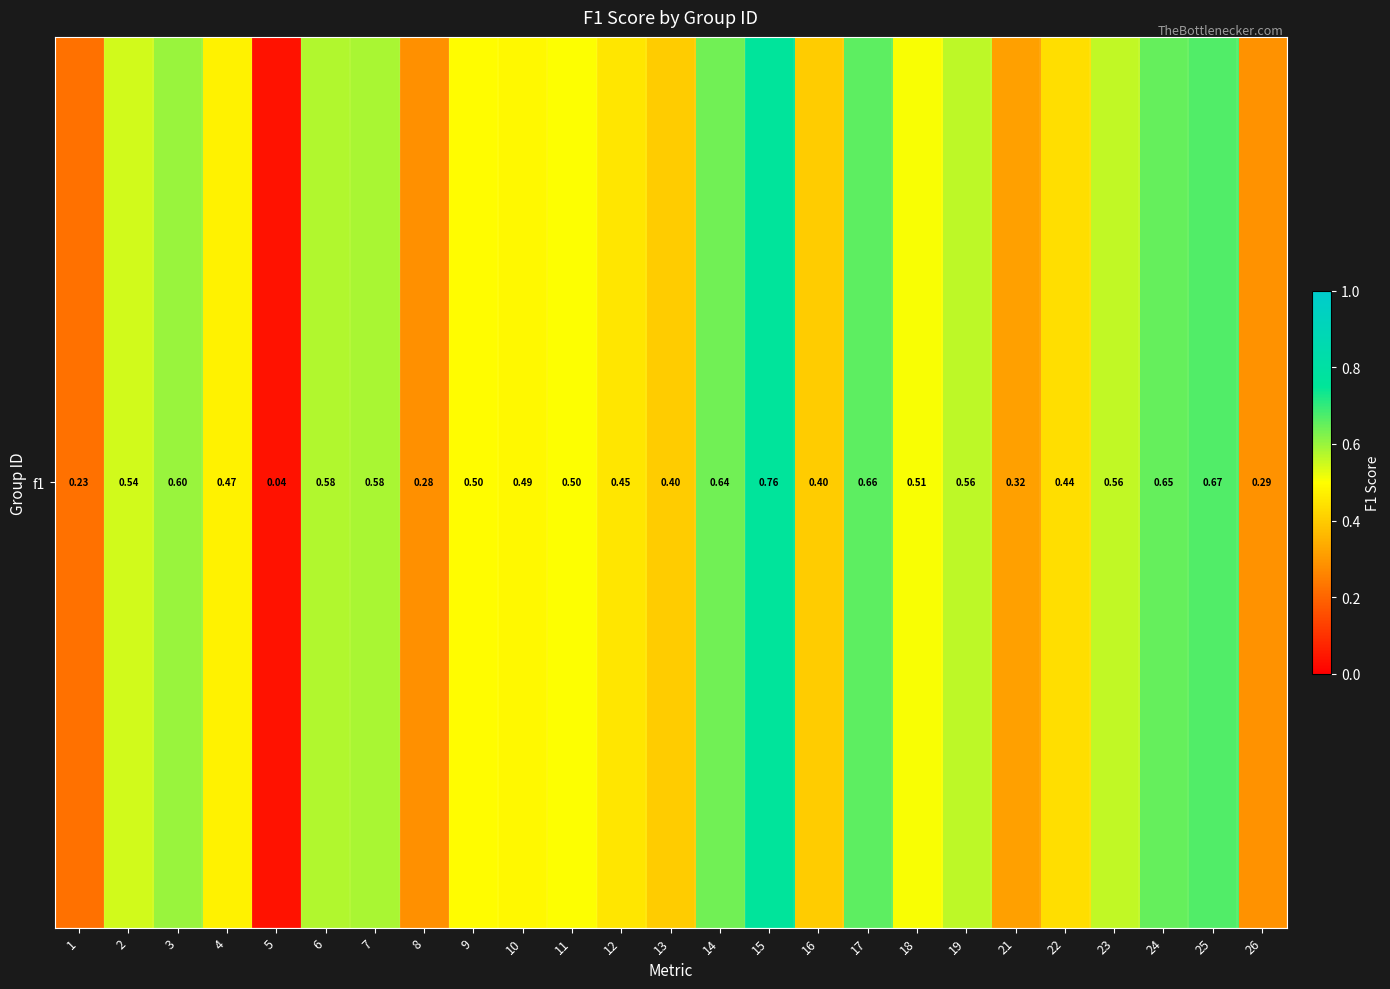

Reading left to right, transcribe all the data shown in this chart.

1=0.2	2=0.5	3=0.6	4=0.5	5=0.0	6=0.6	7=0.6	8=0.3	9=0.5	10=0.5	11=0.5	12=0.5	13=0.4	14=0.6	15=0.8	16=0.4	17=0.7	18=0.5	19=0.6	21=0.3	22=0.4	23=0.6	24=0.7	25=0.7	26=0.3